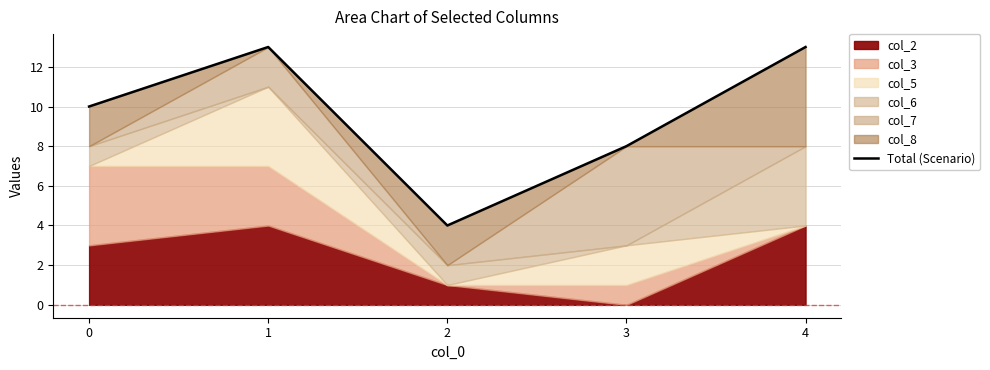

Which has a higher value, 2 or 1?

1